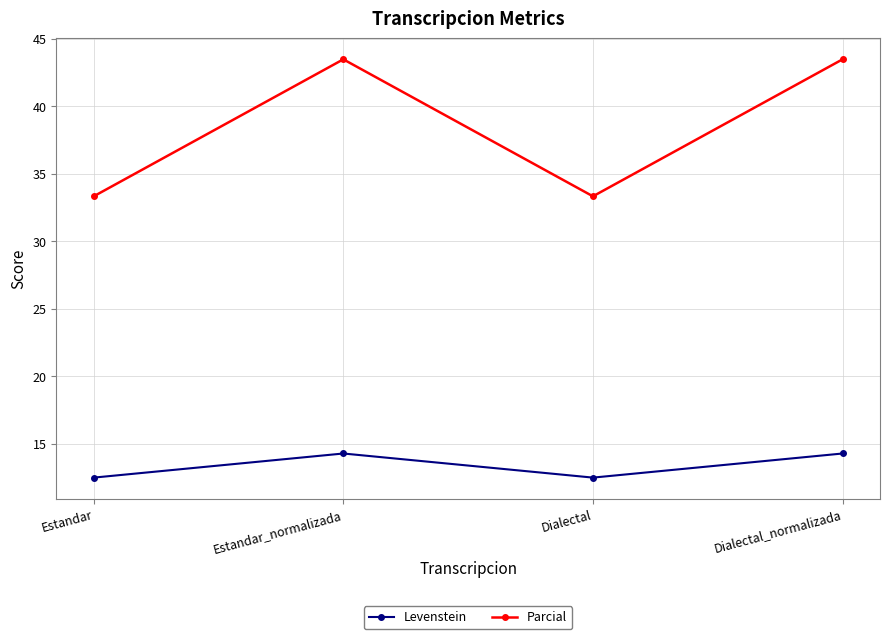

At which category does Parcial reach its first local peak?

Estandar_normalizada